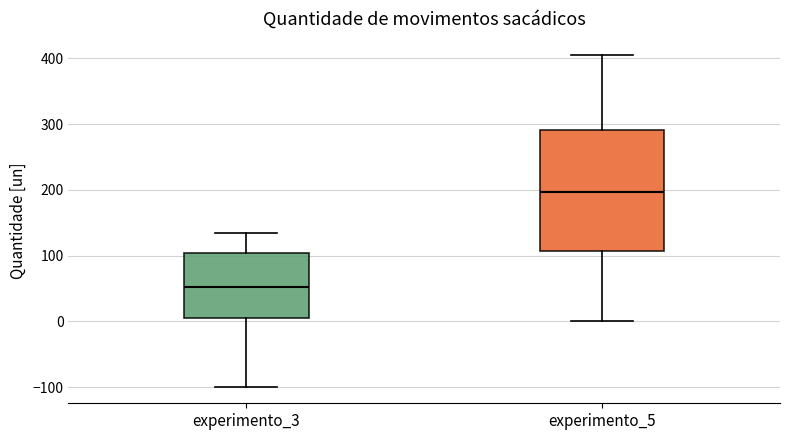

Reading left to right, transcribe this box plot: for each box, give where its median line is, the range the box spans, and where its two whiskers end, as read against the y-axis. The values are not printed on the chart, so give them approximately, as read against the axis.

experimento_3: median 50, box 0 to 100, whiskers -100 to 130
experimento_5: median 200, box 110 to 290, whiskers 0 to 400